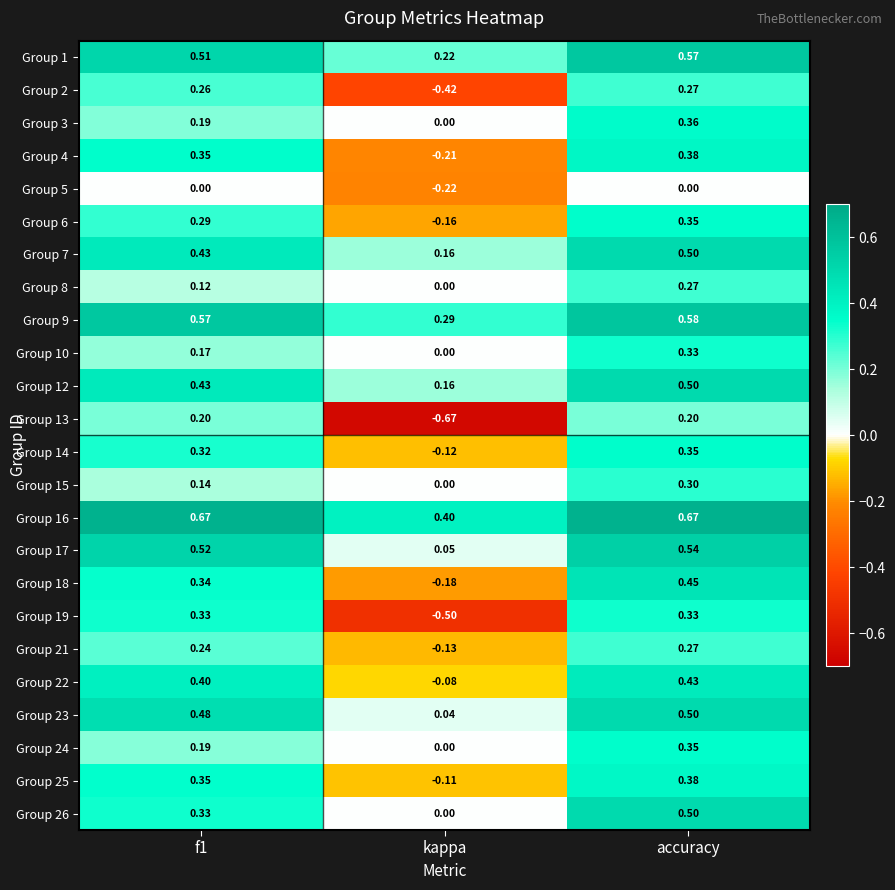

Which series has the largest range (max minus min)?

Group 13